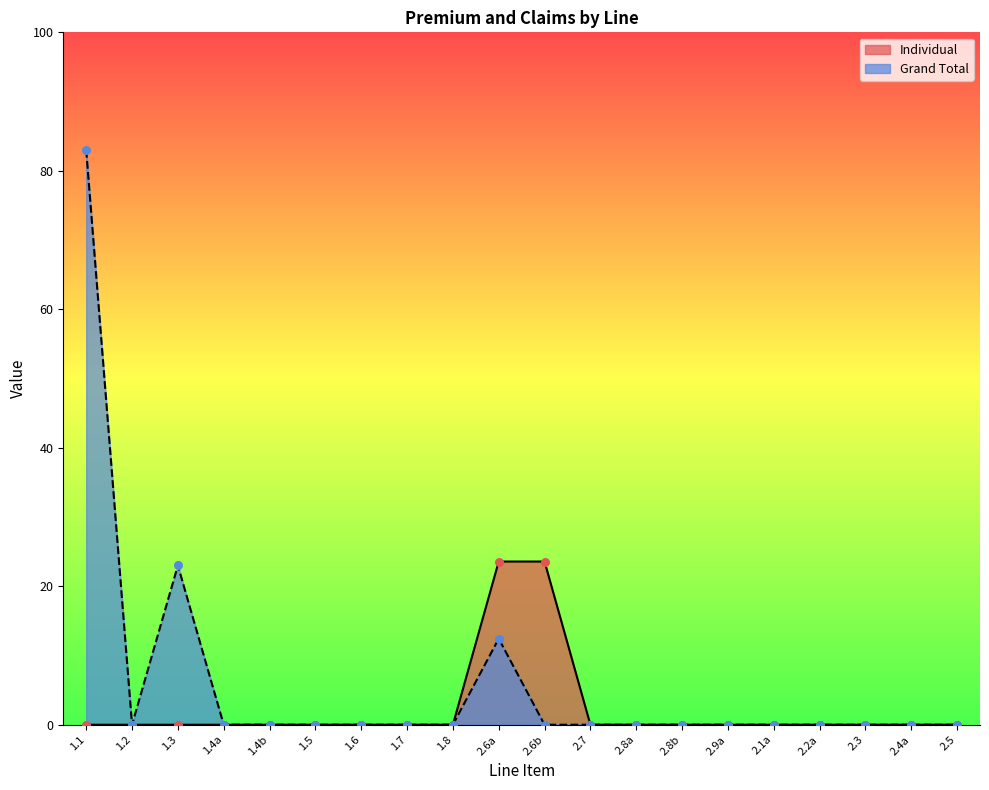

Which series reaches the minimum Y coordinate?

Individual